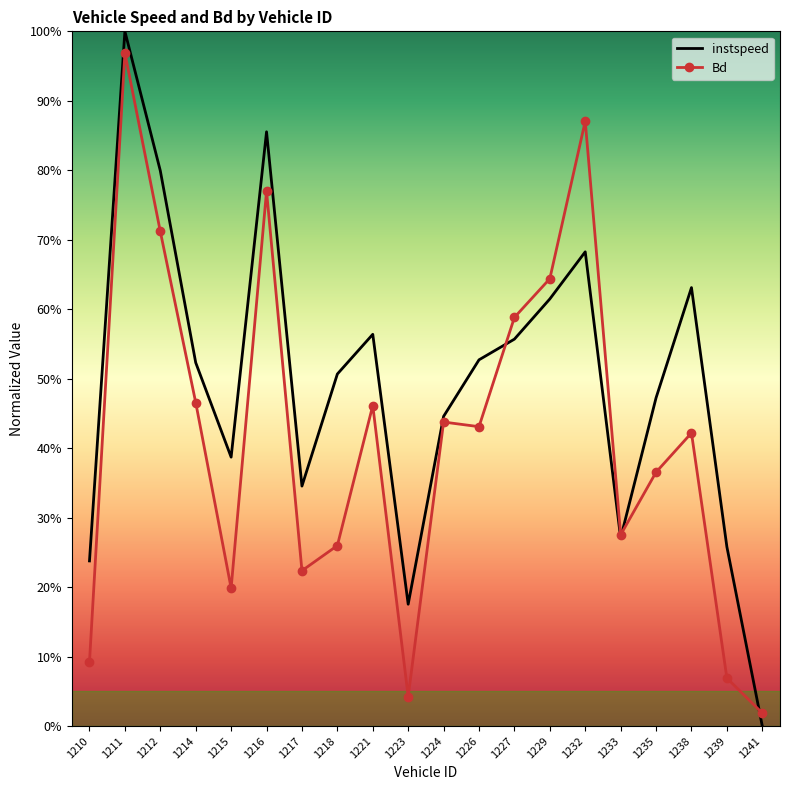

The value of instspeed at 1241 is 0.0. True or false?

True